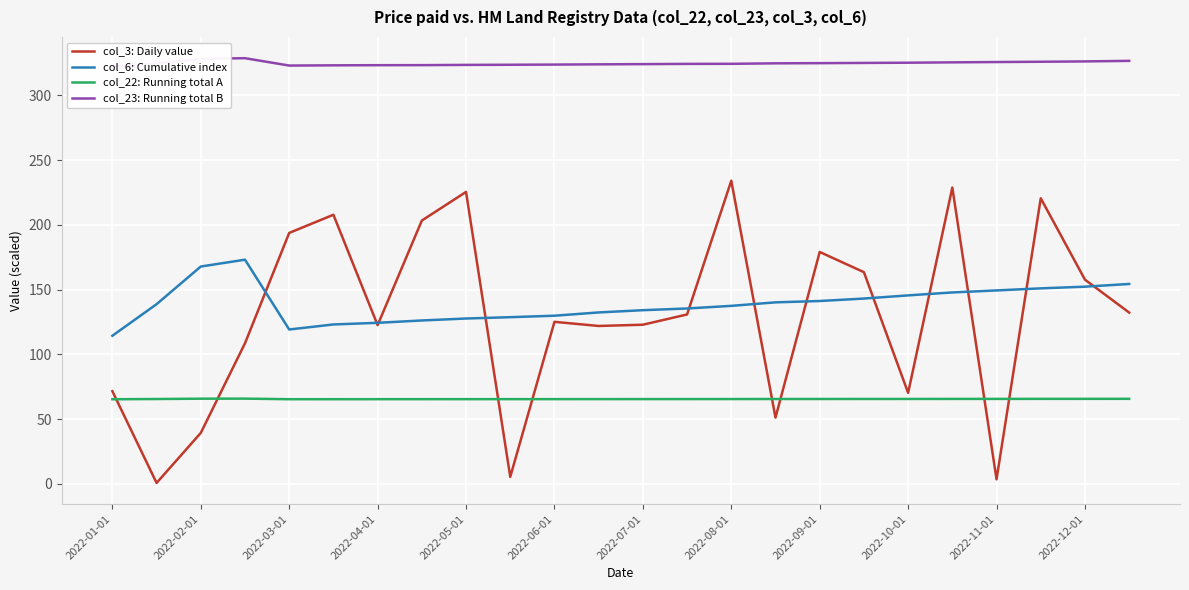

Reading left to right, extract all data points from this chart.

col_3: Daily value: 71.6	0.7	39.3	108.6	193.8	207.8	122.6	203.3	225.5	5.4	125.1	121.9	122.9	130.8	234.1	51.2	179.1	163.5	70.3	228.8	3.5	220.6	157.7	132.3
col_6: Cumulative index: 114.4	138.8	167.9	173.1	119.2	123.1	124.4	126.2	127.7	128.7	129.9	132.4	134.1	135.5	137.5	140.2	141.2	143.1	145.6	147.8	149.4	151.0	152.3	154.4
col_22: Running total A: 65.3	65.5	65.8	65.8	65.4	65.4	65.4	65.4	65.4	65.4	65.4	65.5	65.5	65.5	65.5	65.5	65.5	65.6	65.6	65.6	65.6	65.6	65.7	65.7
col_23: Running total B: 322.5	324.6	328.3	328.8	323.1	323.2	323.4	323.4	323.6	323.7	323.8	324.0	324.2	324.4	324.4	324.8	324.9	325.1	325.3	325.5	325.8	326.0	326.3	326.7